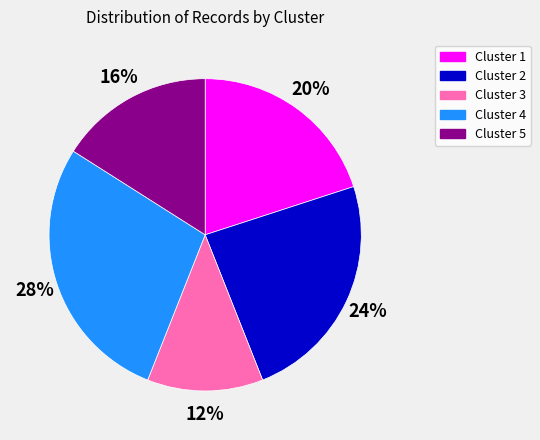

Does Cluster 4 represent more than half of the total?

No